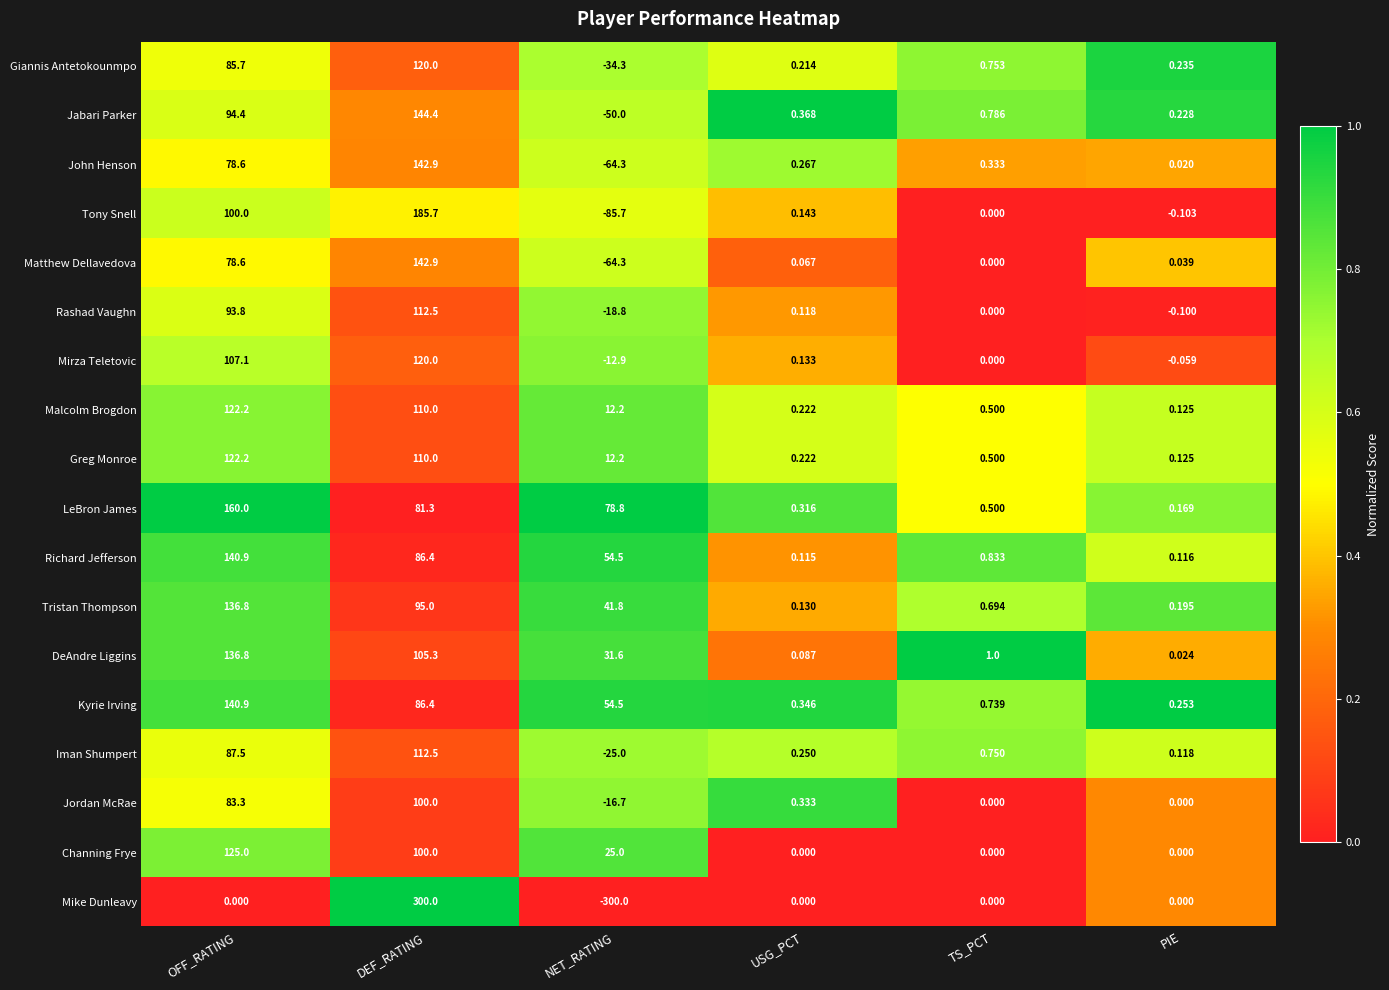

List the labels in order of DeAndre Liggins value, largest first.

OFF_RATING, DEF_RATING, NET_RATING, TS_PCT, USG_PCT, PIE